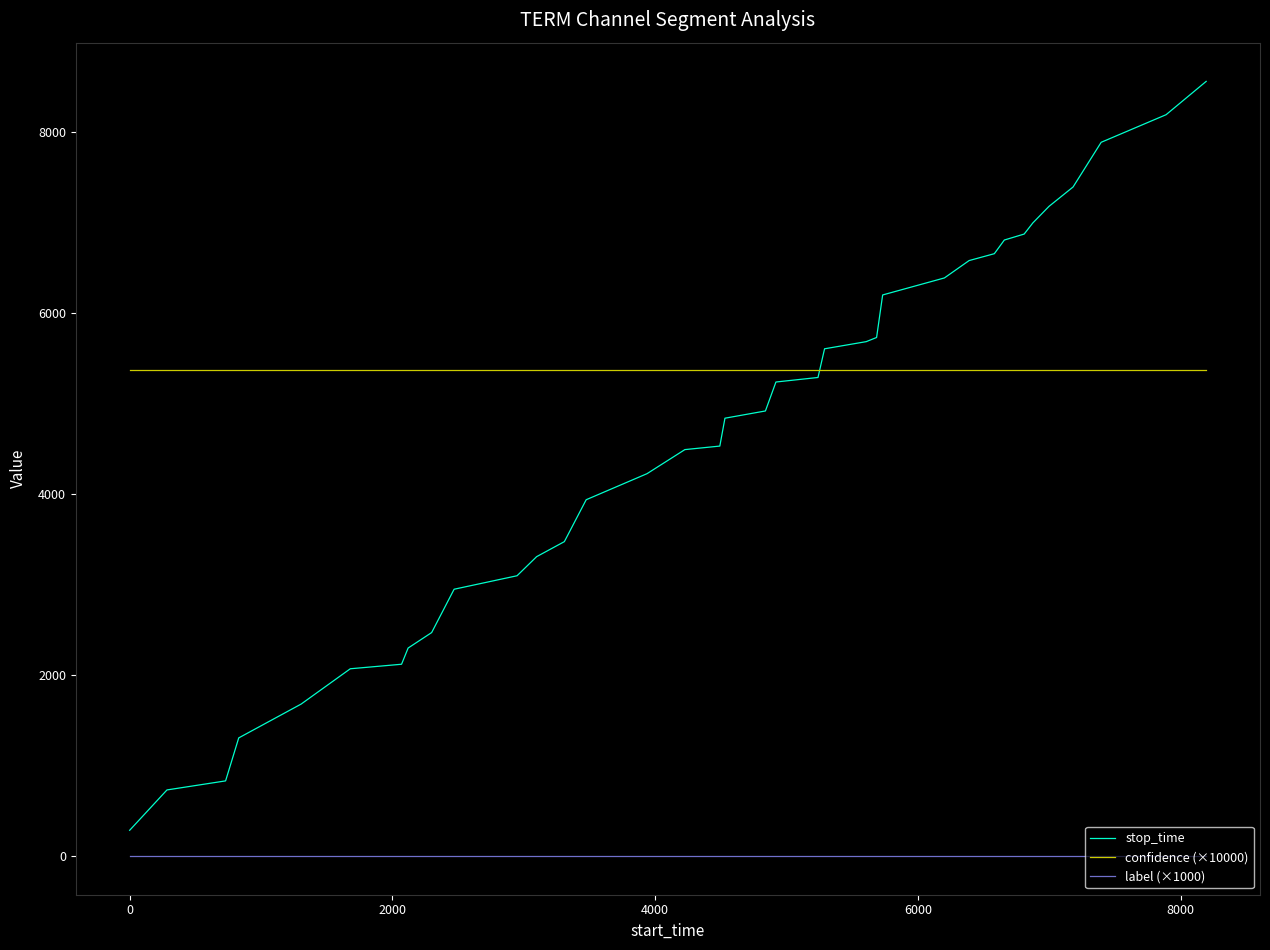

True or false: stop_time and label (×1000) intersect in this chart.

False